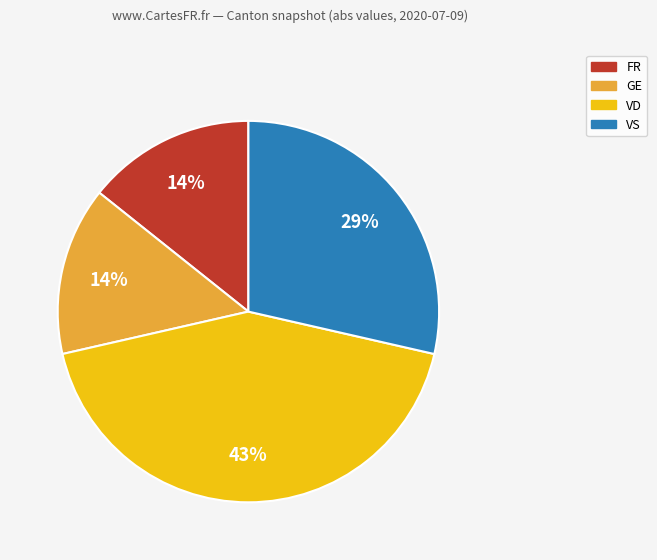

Is there a majority slice in this chart?

No